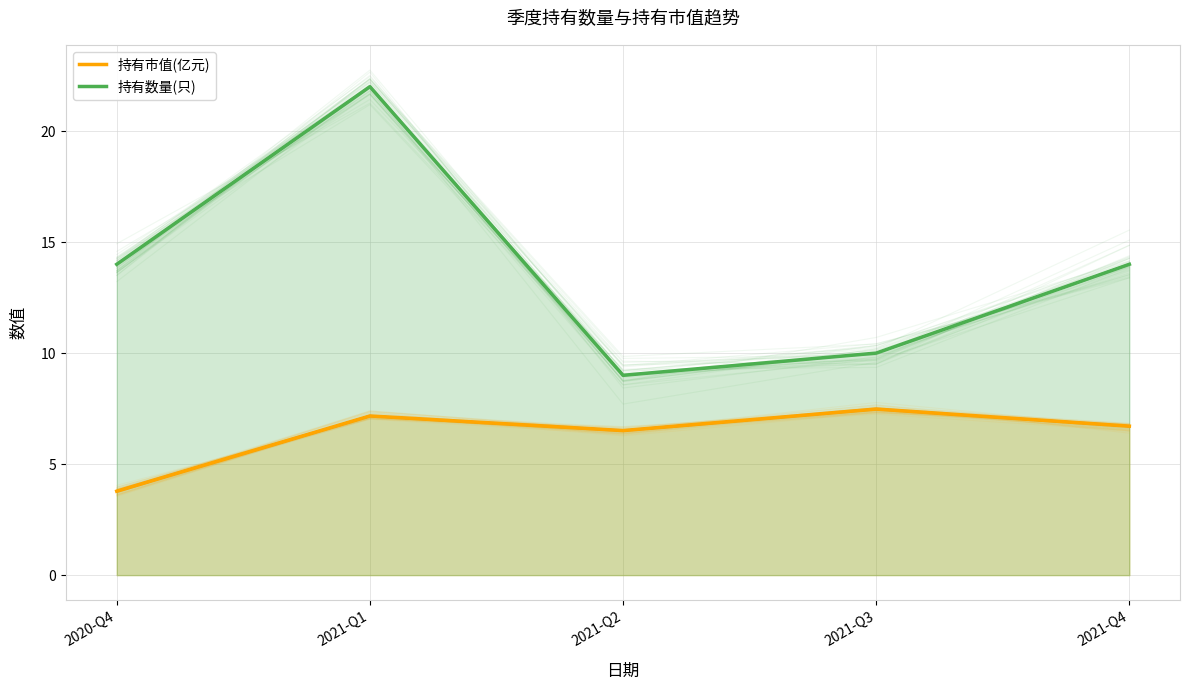

The 持有数量(只) series shows 22.0 at 2021-Q1. True or false?

True